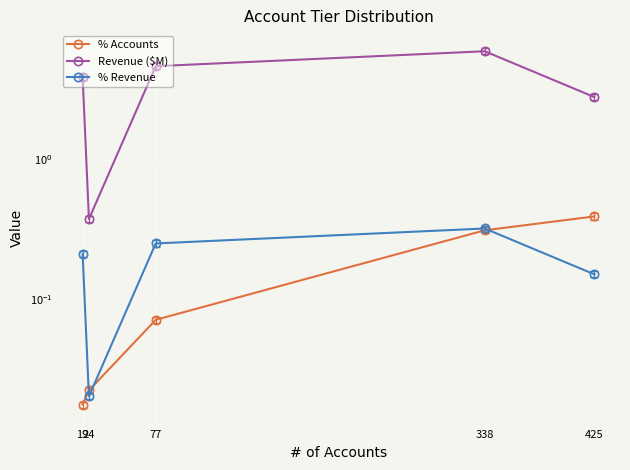

What are all the series names shown in the legend?

% Accounts, Revenue ($M), % Revenue